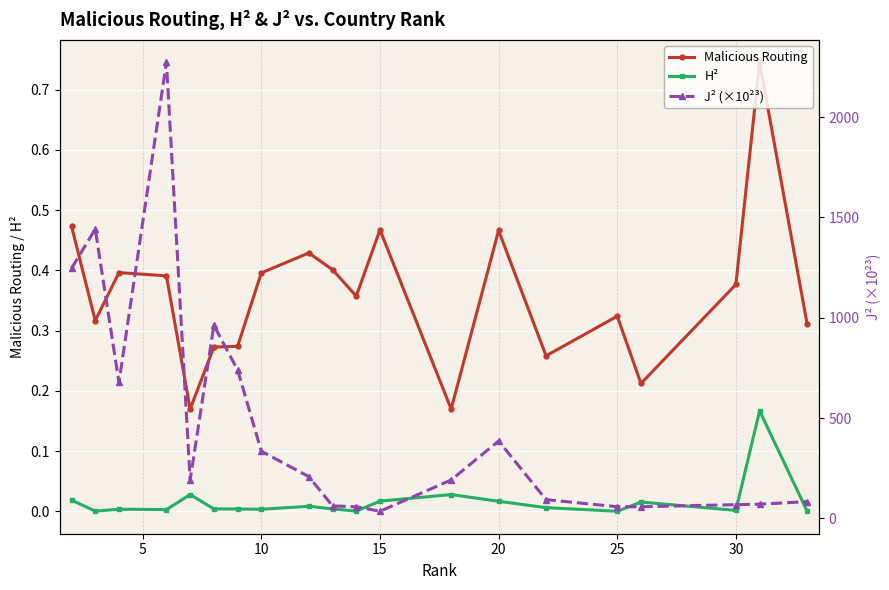

Which series has the widest spread of values?

J² (×10²³)